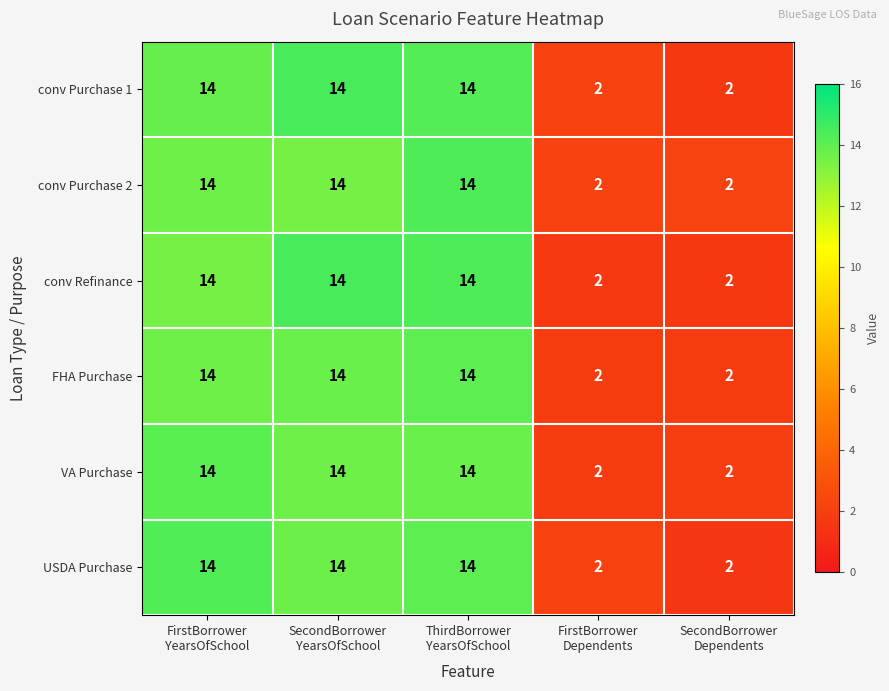

What is the maximum value for FHA Purchase?

14